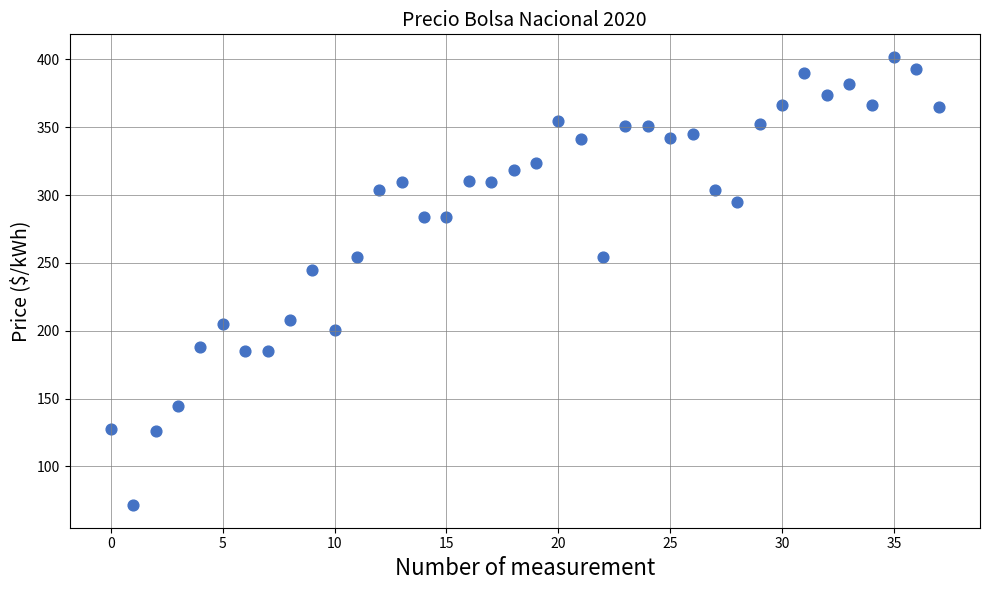

What Y value in the scatter plot is closest to 236?

244.8